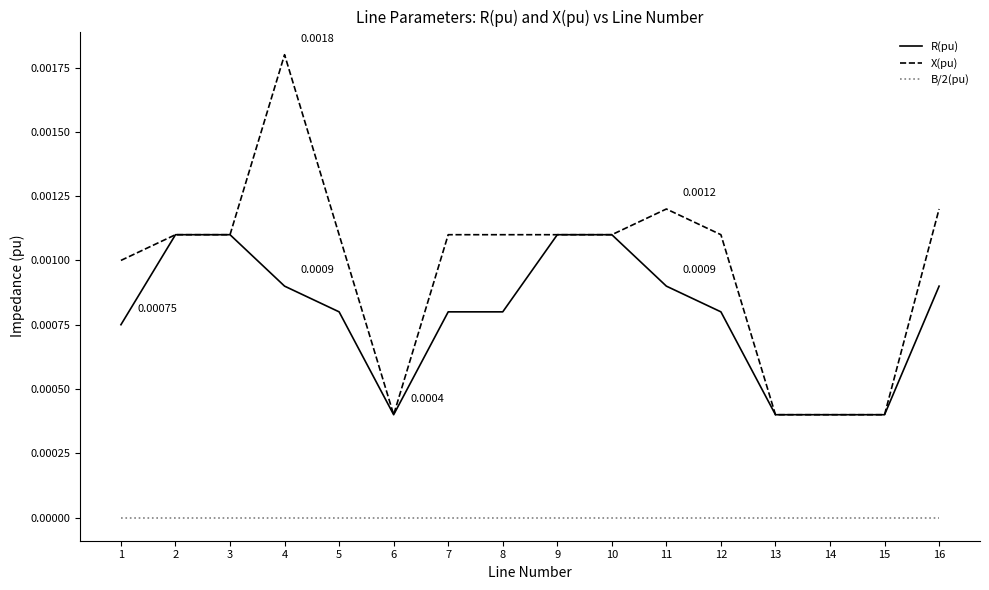

The value of B/2(pu) at 9 is 0.0. True or false?

True